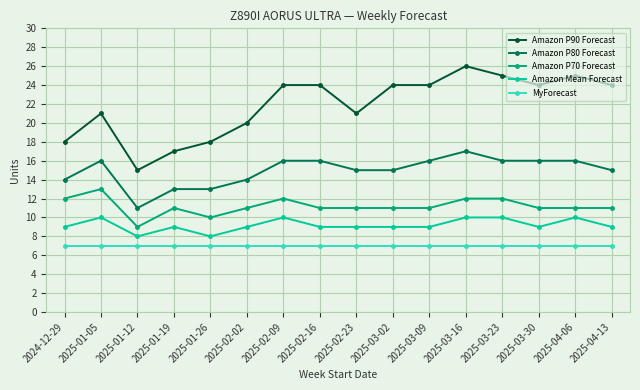

Where is the first local minimum for Amazon P80 Forecast?

2025-01-12